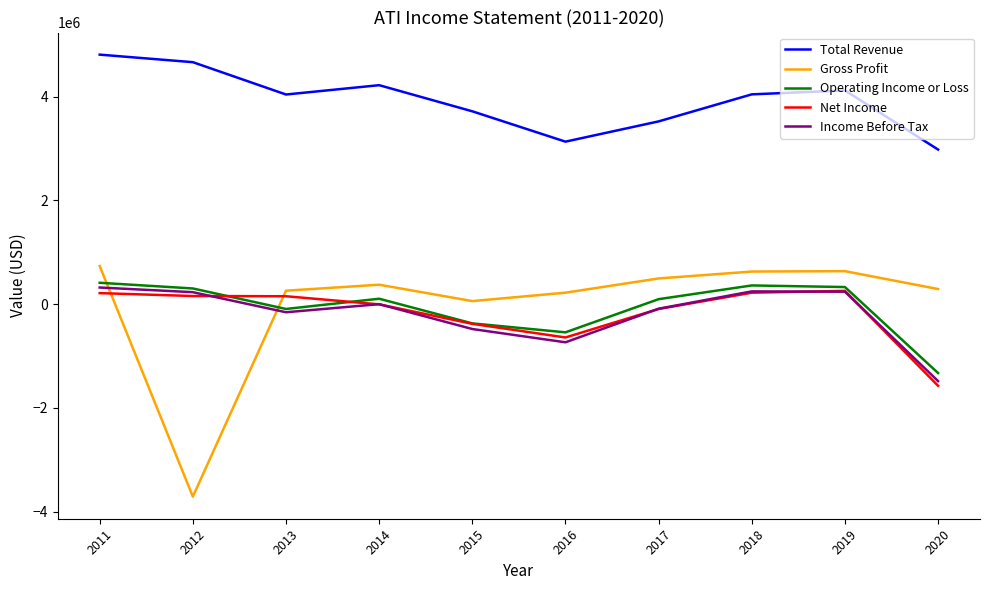

Count the number of categories in the chart.

10